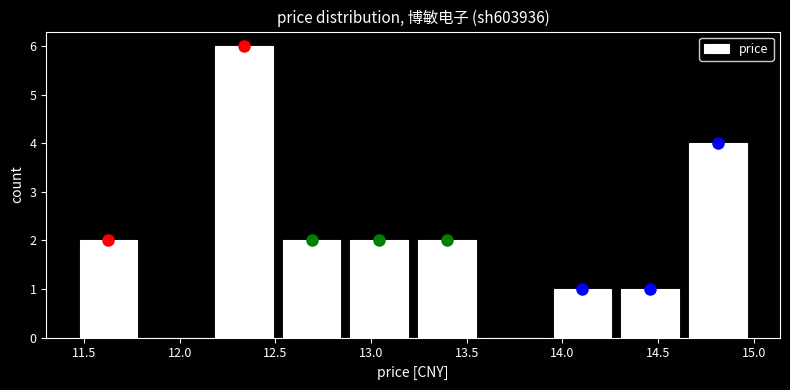

Reading left to right, transcribe this chart: for each bar, give the range it covers on the x-axis and its height. Neither the bar edges nor the heights are printed on the chart, so give them approximately, as read against the axes.

11.45 to 11.80: 2
11.80 to 12.15: 0
12.15 to 12.50: 6
12.50 to 12.85: 2
12.85 to 13.20: 2
13.20 to 13.55: 2
13.55 to 13.95: 0
13.95 to 14.30: 1
14.30 to 14.65: 1
14.65 to 15.00: 4